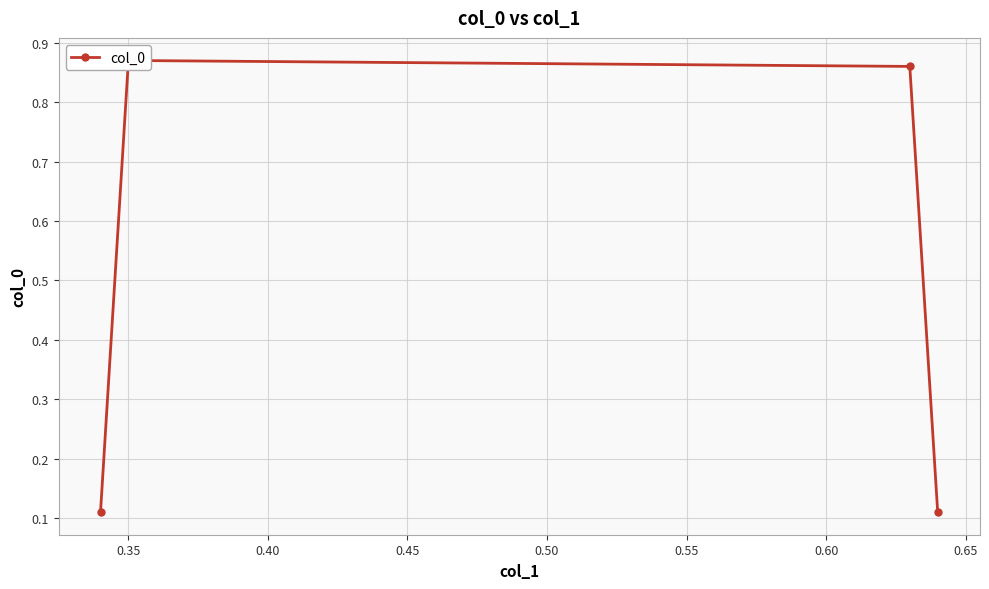

List the labels in order of value, largest first.

0.35, 0.40, 0.30, 0.45